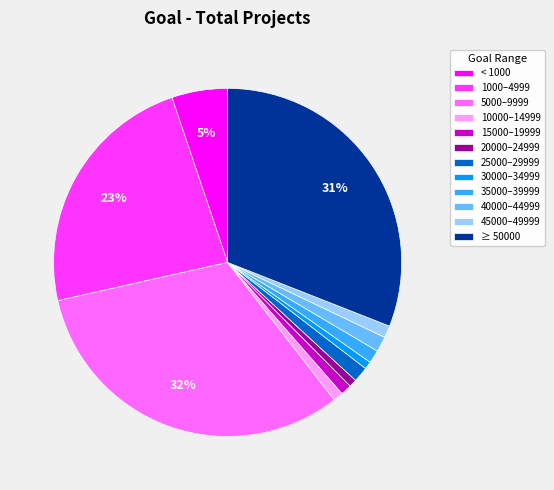

To the nearest percent, what is the difference between the largest and smallest slice percentages?

31%